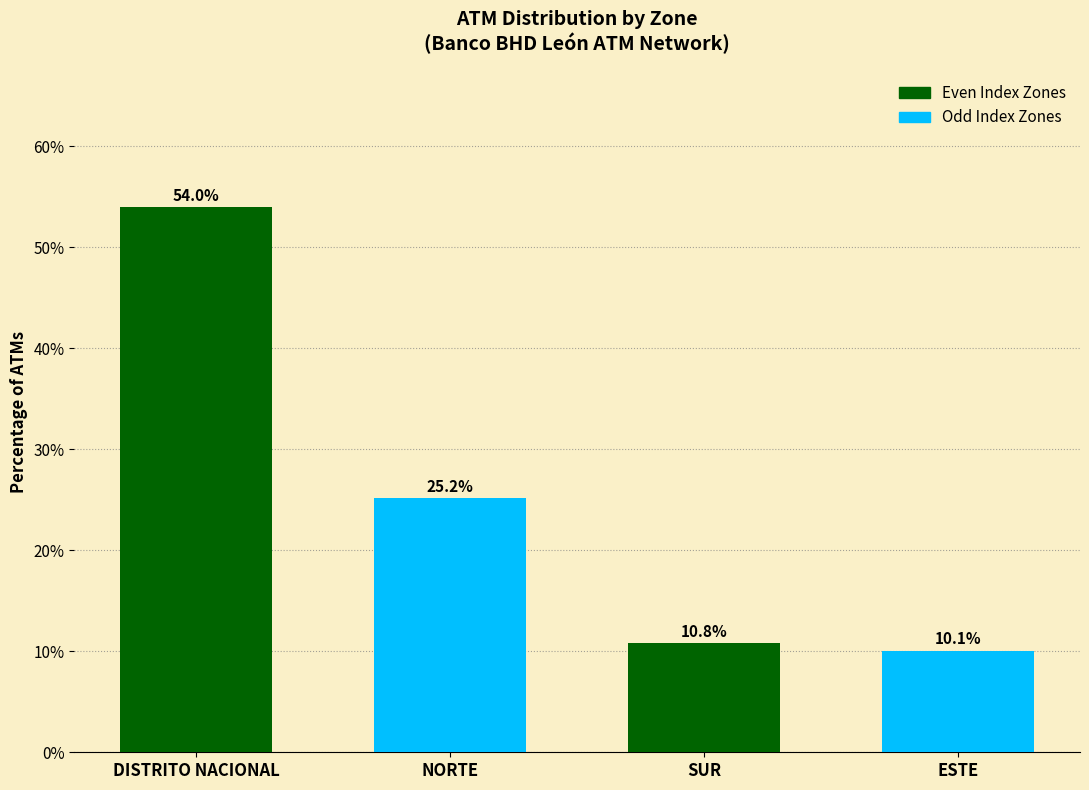

What is the greatest value displayed?

54.0